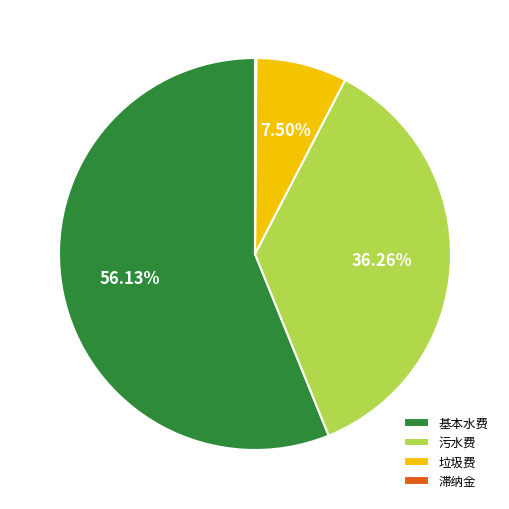

Which category has the biggest portion of the pie?

基本水费